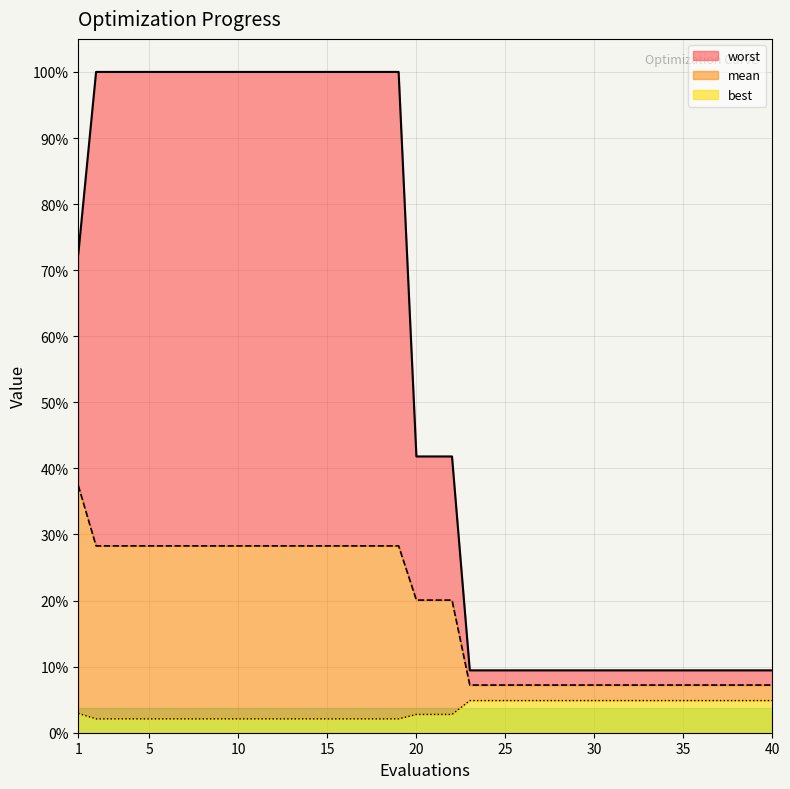

Rank the series at 9 from lowest to highest value.

best, mean, worst